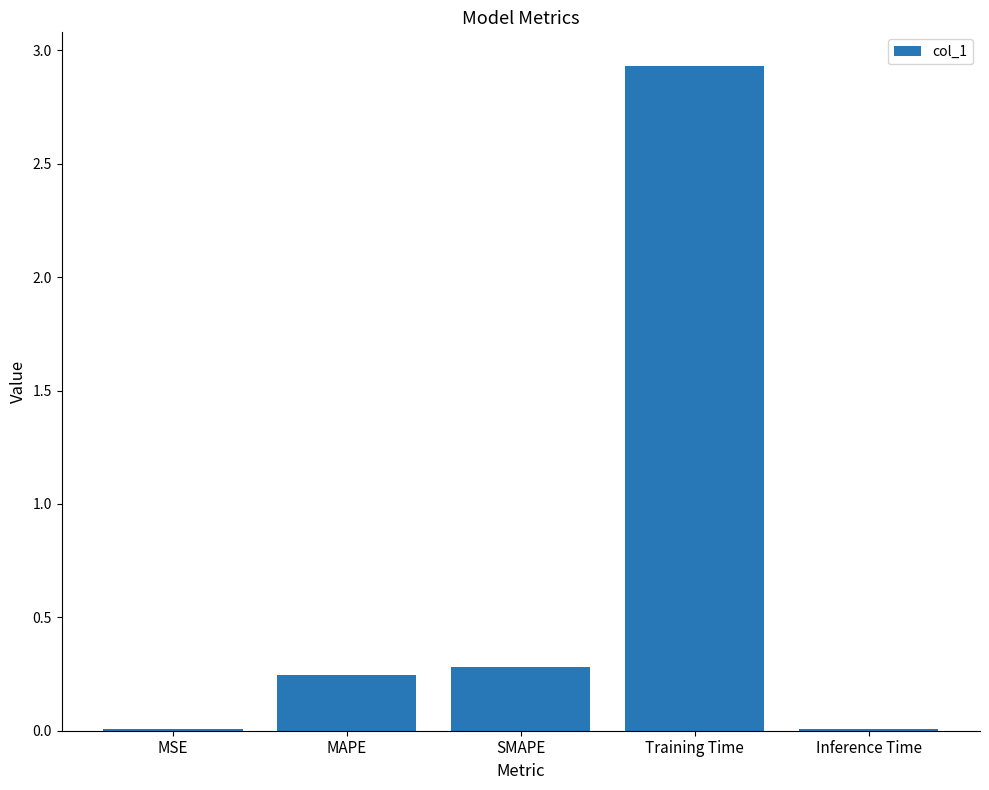

What is the average value?

0.7